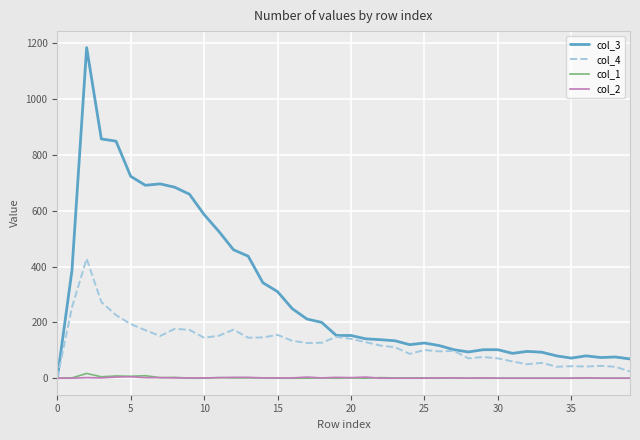

Which series has the largest total across all categories?

col_3